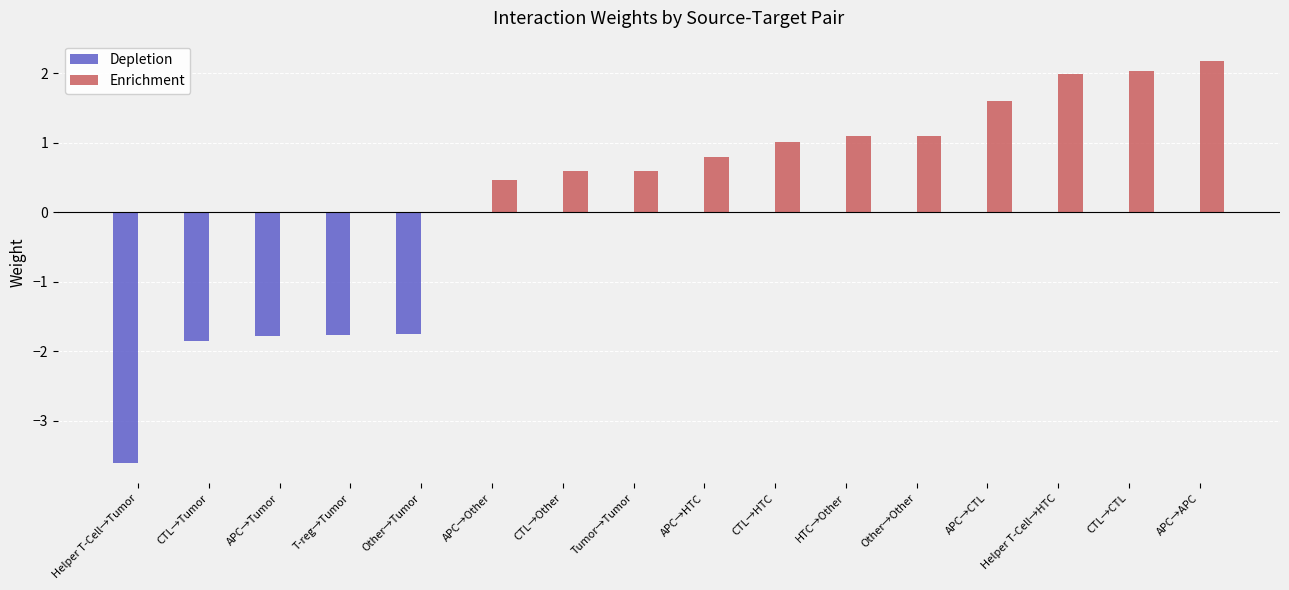

At which category does the chart reach its peak across all series?

APC→APC